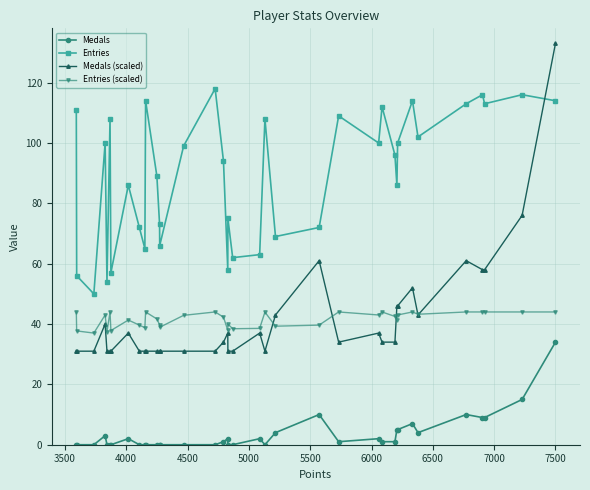

What is the maximum value shown in the chart?

133.0